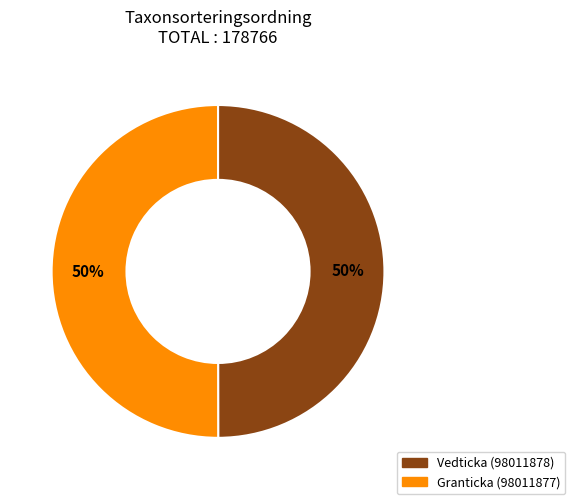

To the nearest percent, what is the average slice percentage?

50%